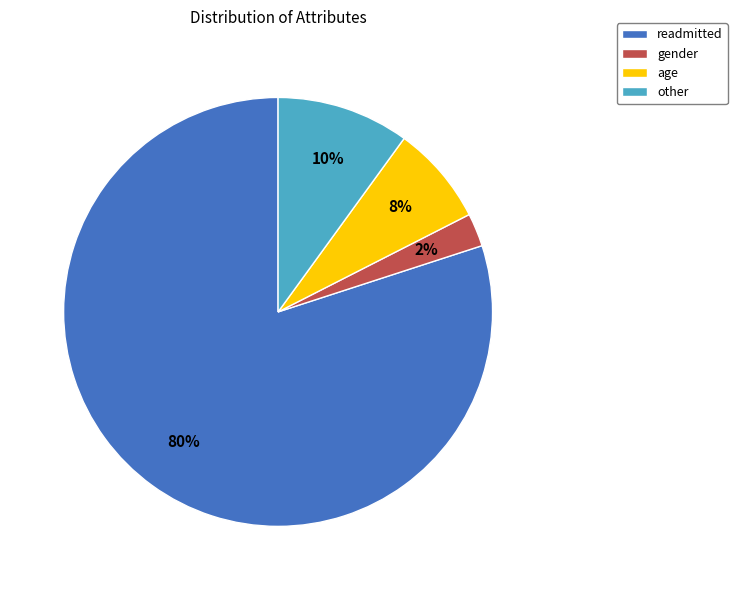

Rank the categories by value from lowest to highest.

gender, age, other, readmitted